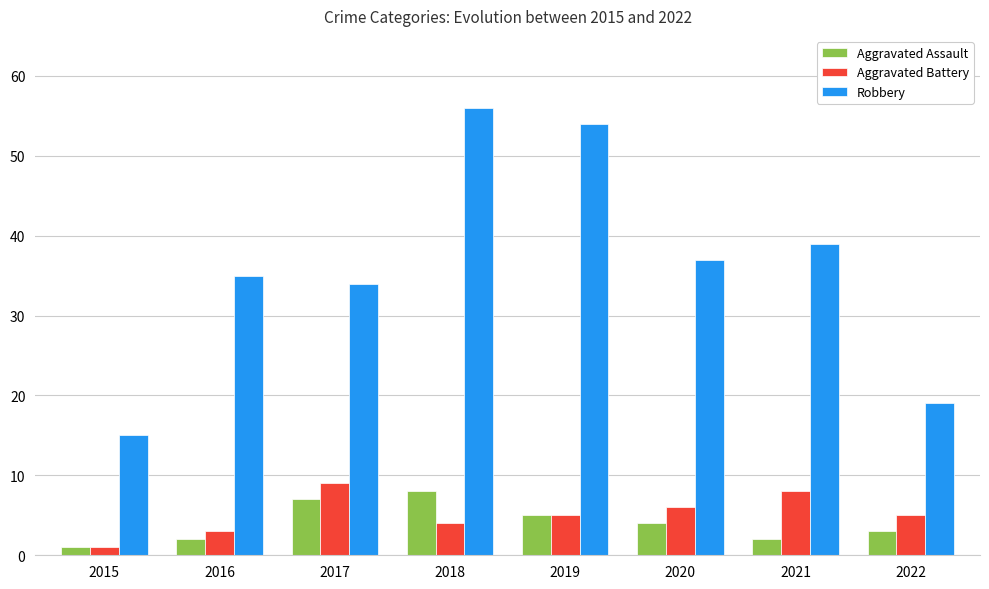

Read the Robbery value at 2019, to the nearest 10.

50